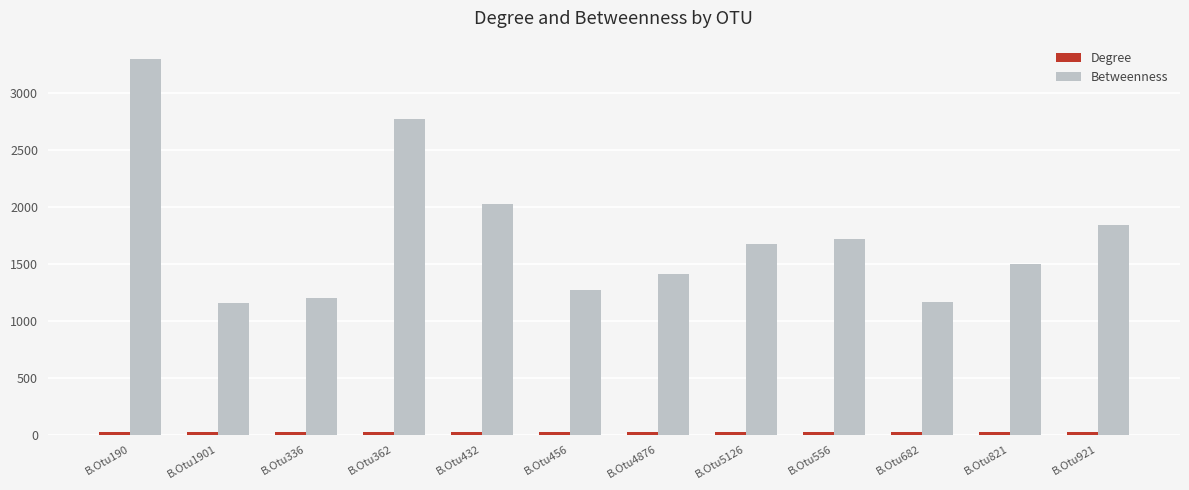

How many groups of bars are there?

12